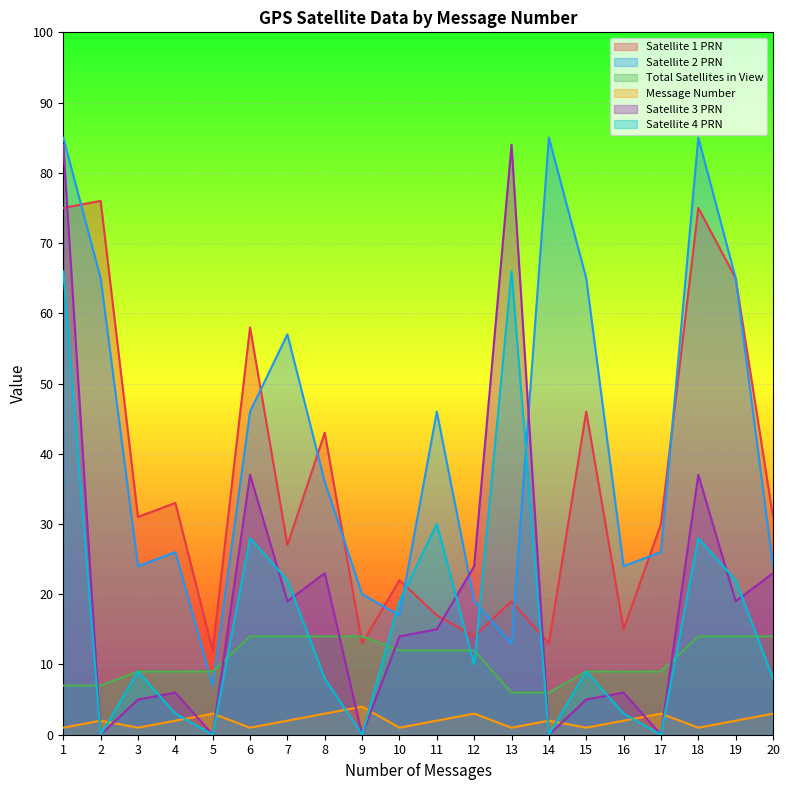

Which series has the largest total across all categories?

Satellite 2 PRN